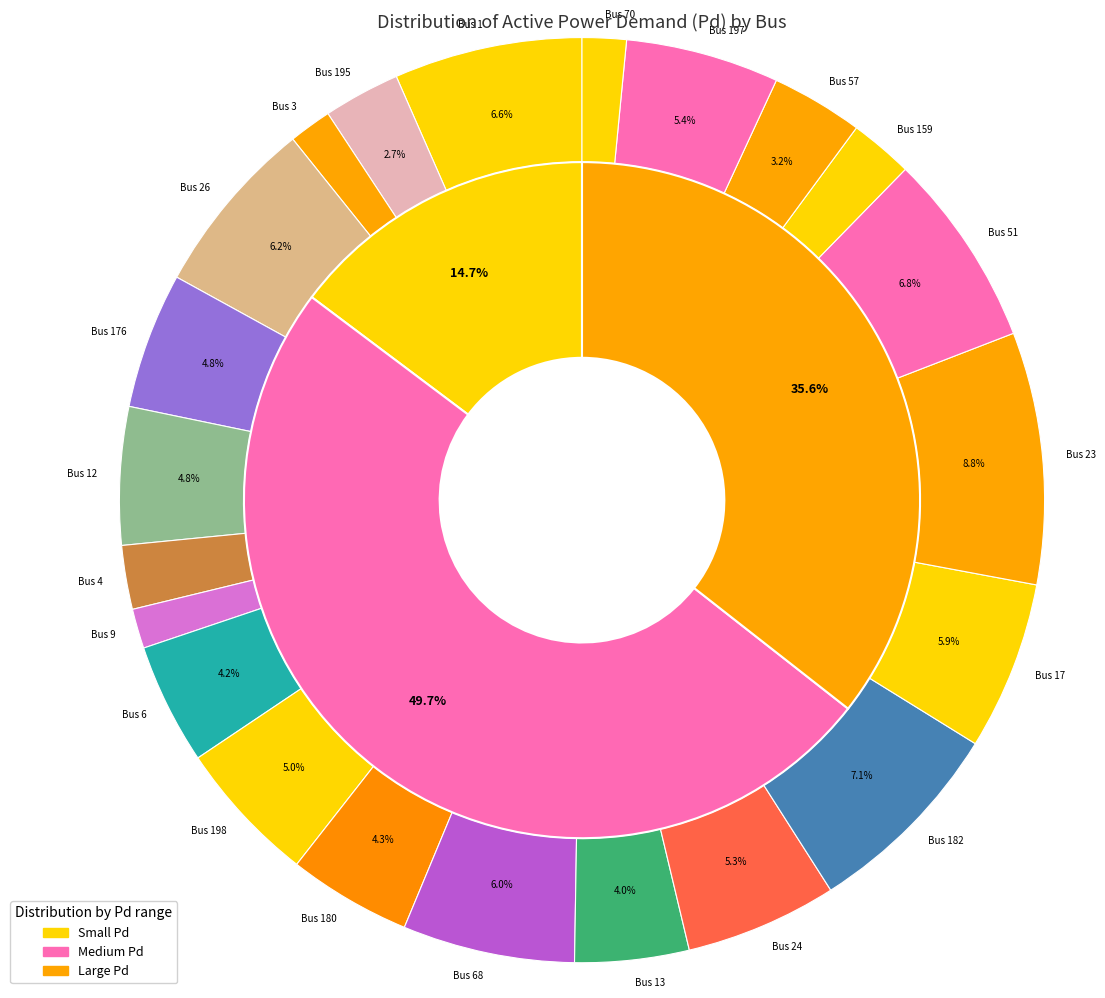

To the nearest percent, what is the average slice percentage?

5%